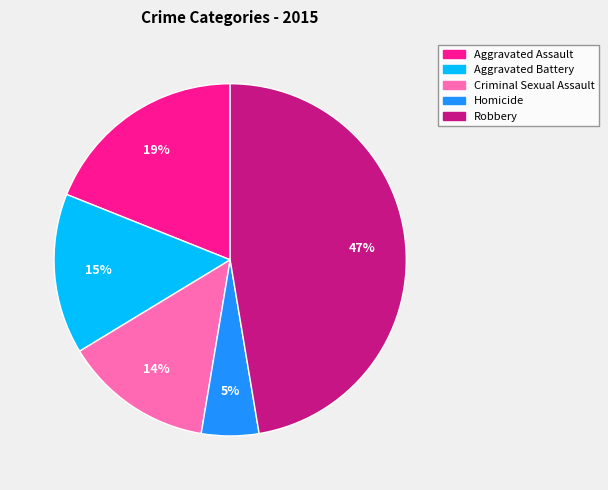

To the nearest percent, what is the difference between the Aggravated Assault and Criminal Sexual Assault slice percentages?

5%